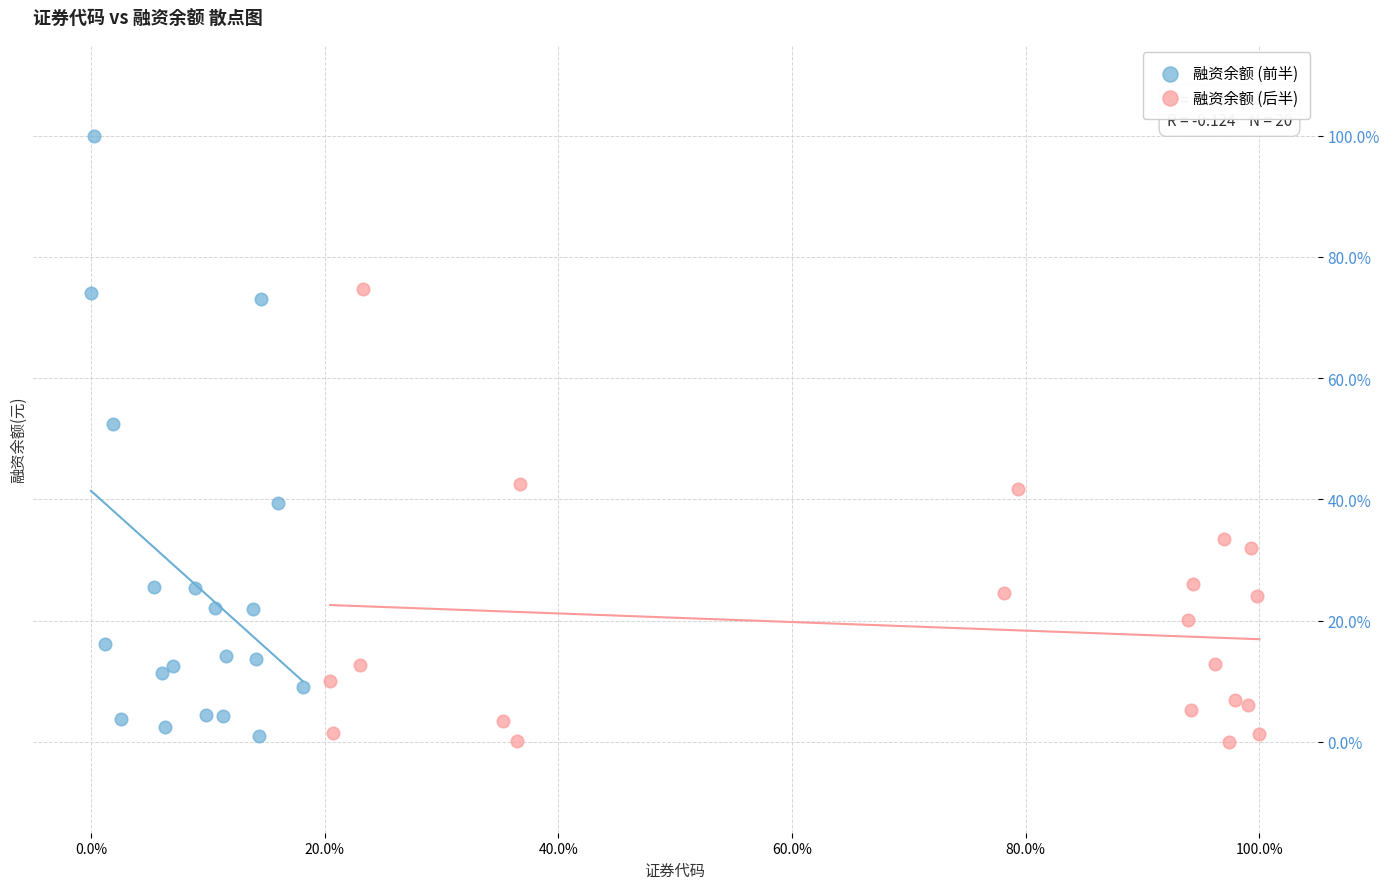

What are all the series names shown in the legend?

融资余额 (前半), 融资余额 (后半)